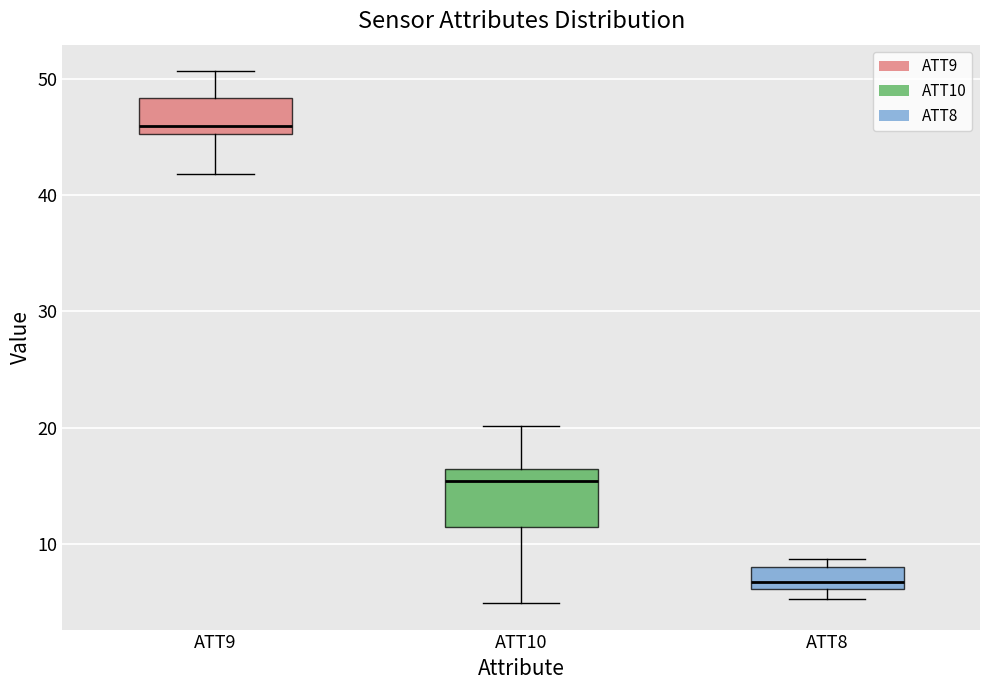

Which box is the tallest, from its lower edge to its upper edge?

ATT10